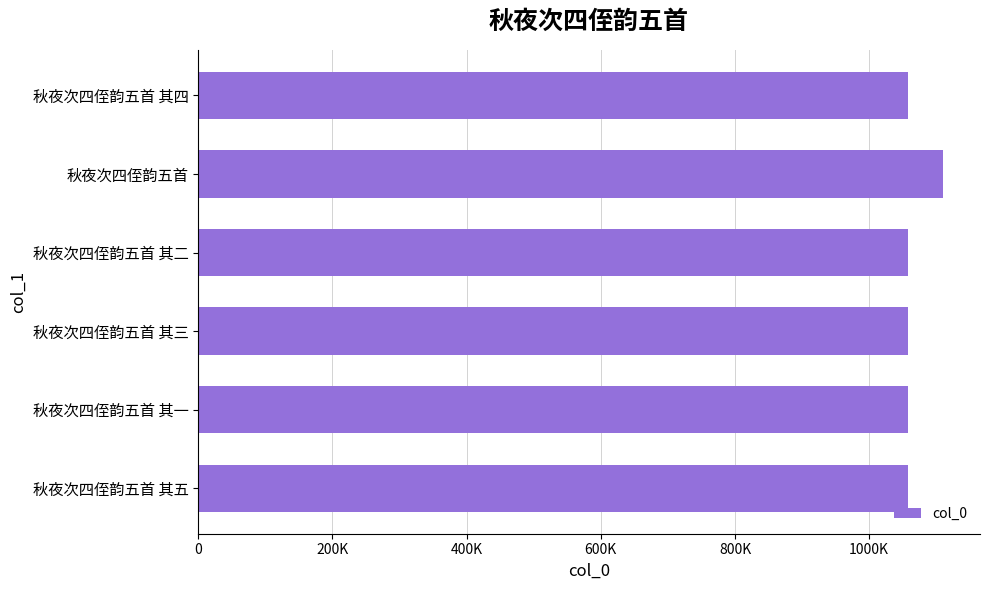

Does the chart contain any negative values?

No